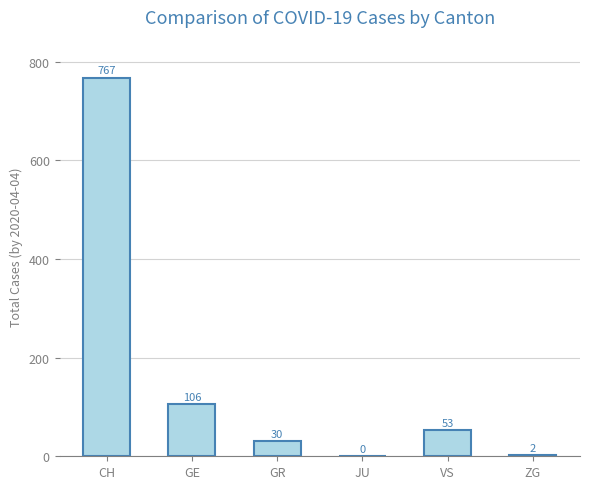

What value does the data have at GE?

106